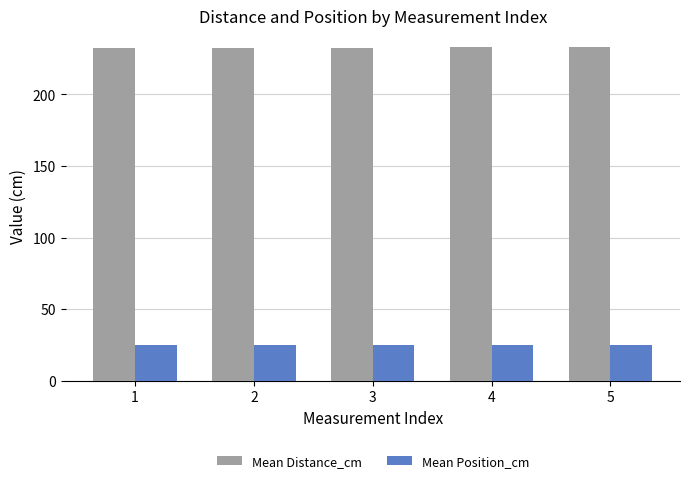

Does the chart contain any negative values?

No